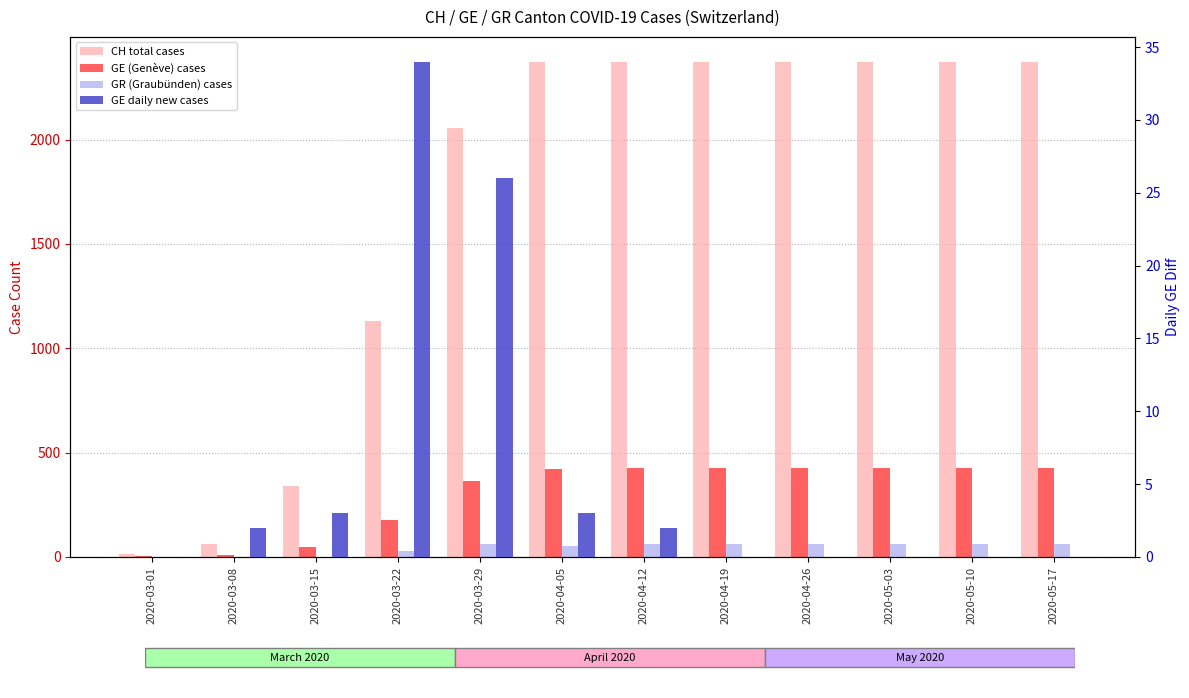

What position from the right is 2020-03-08?

11